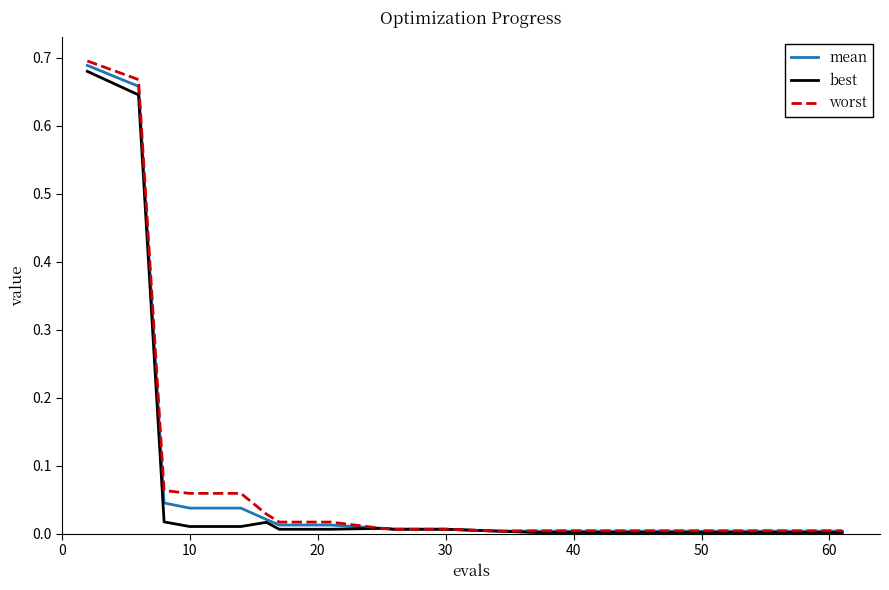

At how many categories does at least one series exceed 0?

19